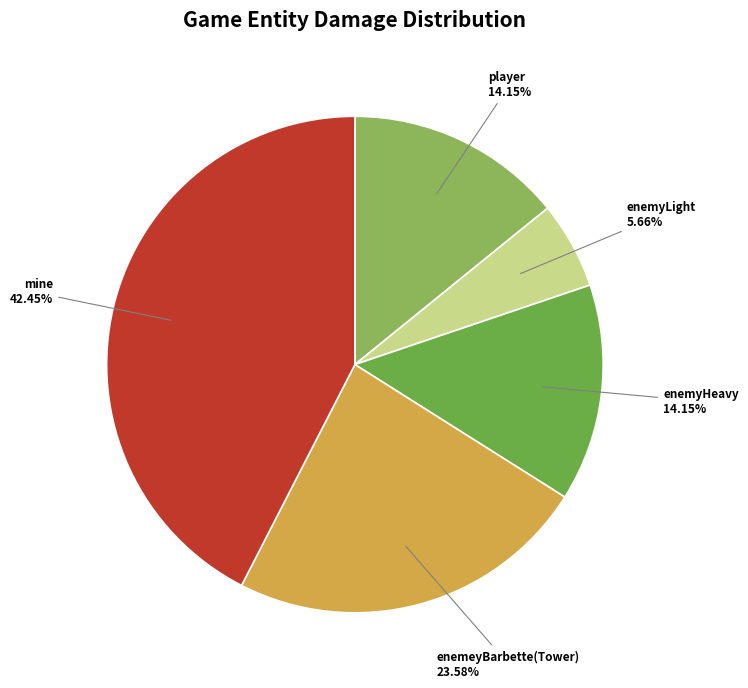

To the nearest percent, what is the difference between the largest and smallest slice percentages?

37%